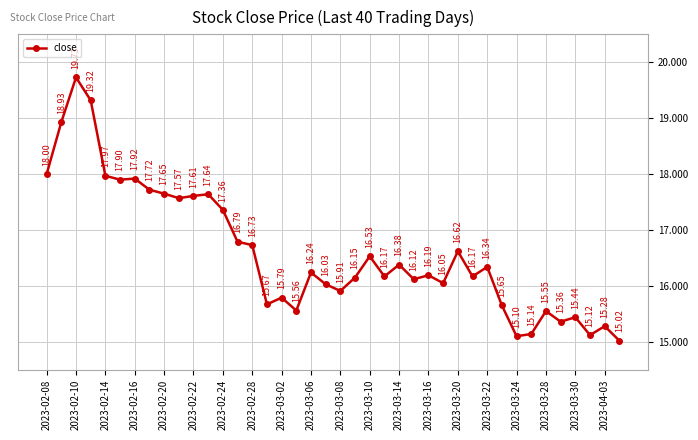

What is the average value?

16.6